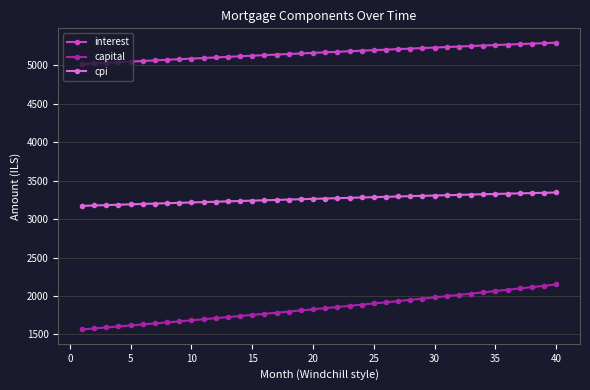

What is the sum of all interest values?

206454.0